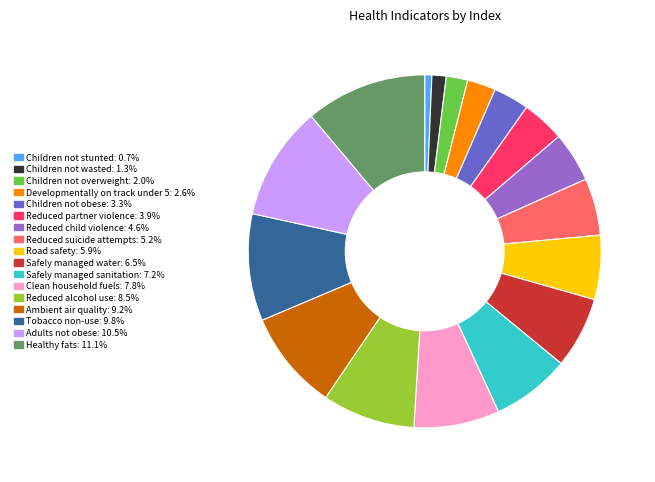

Is the sum of Children not stunted: 0.7% and Adults not obese: 10.5% greater than half?

No